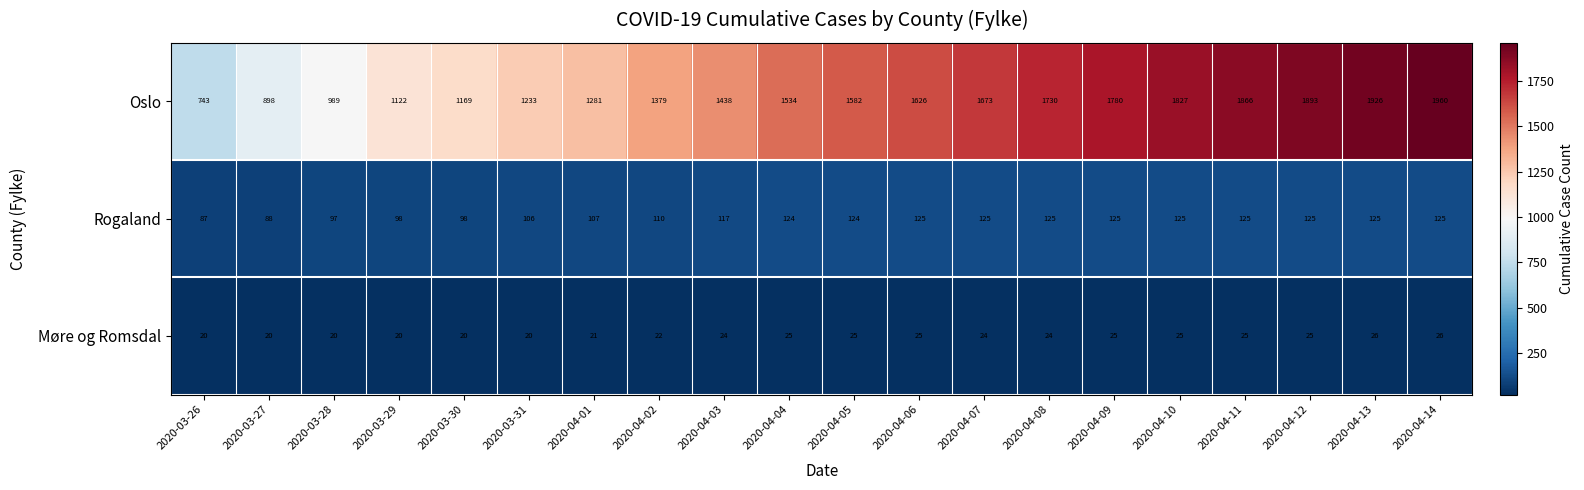

What is the smallest value displayed?

20